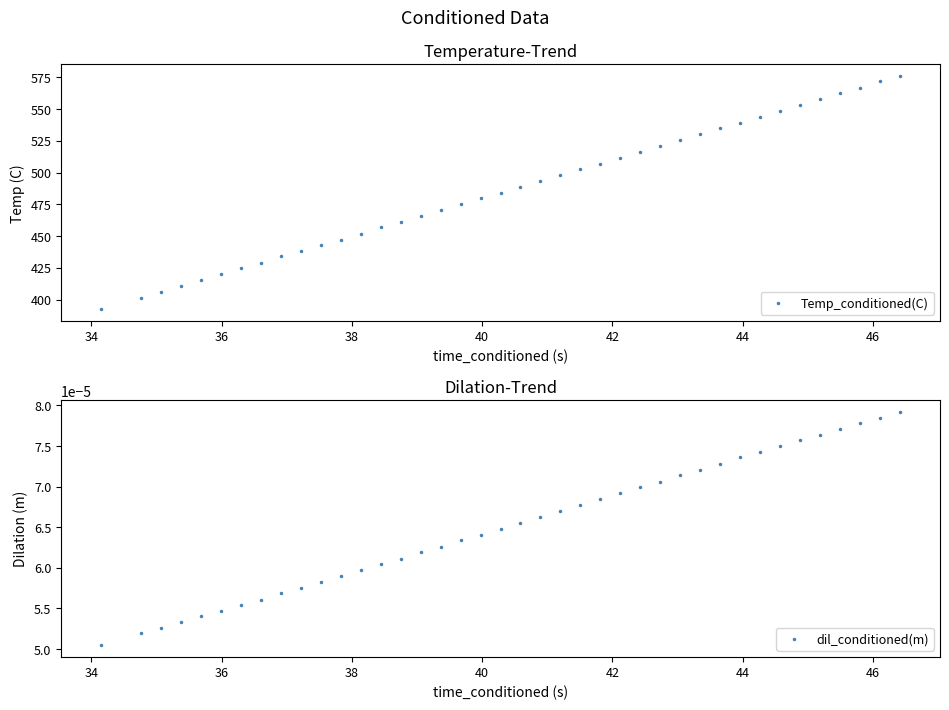

What is the maximum value for Temp_conditioned(C)?

576.0